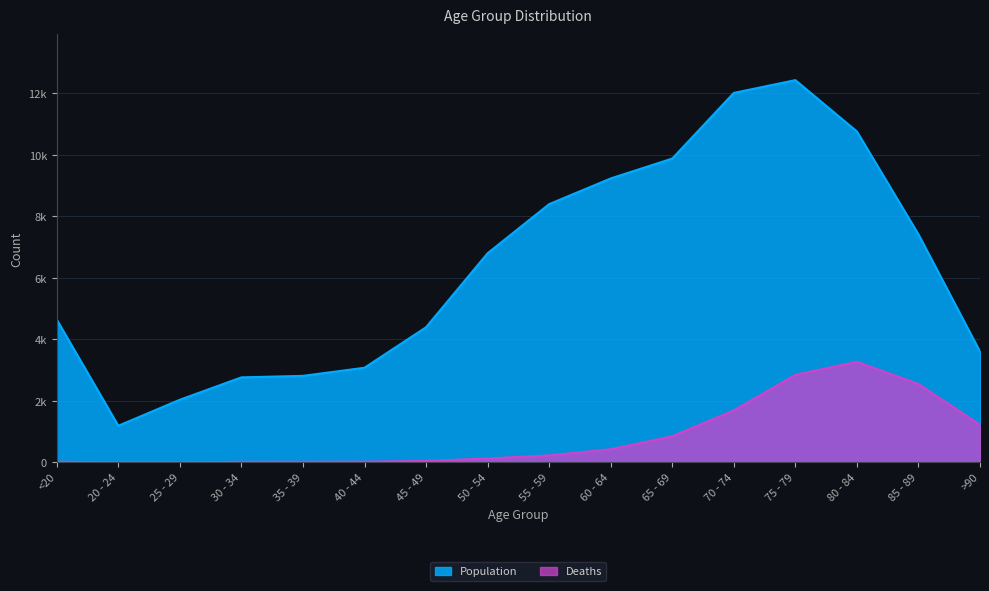

In Deaths, how many points are lower than both neighbors (excluding endpoints)?

1